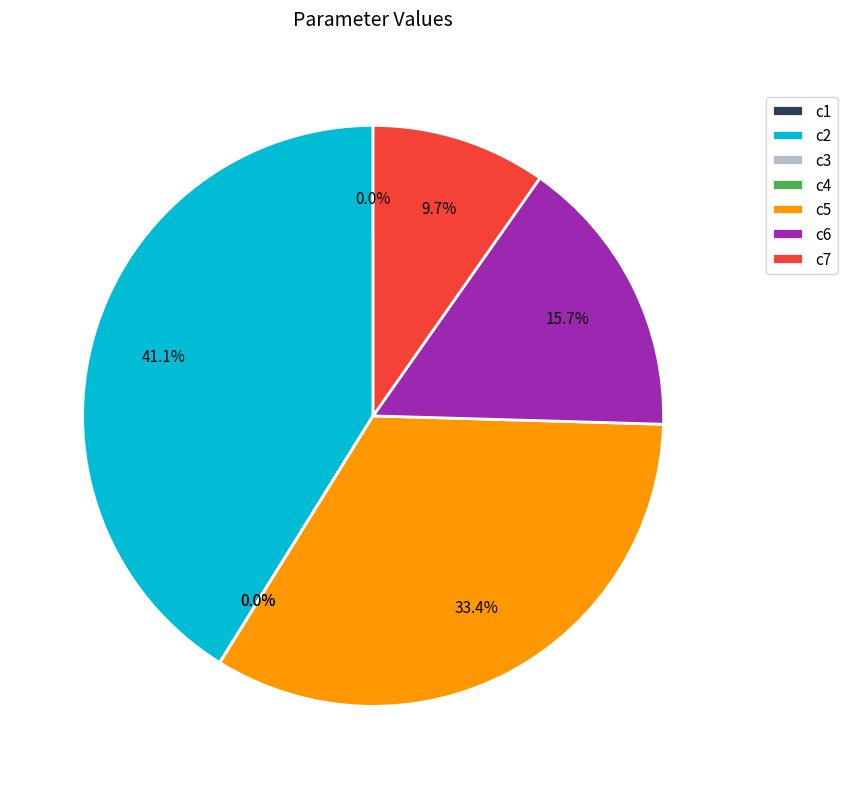

What percentage is NOT represented by c6?

84.3%